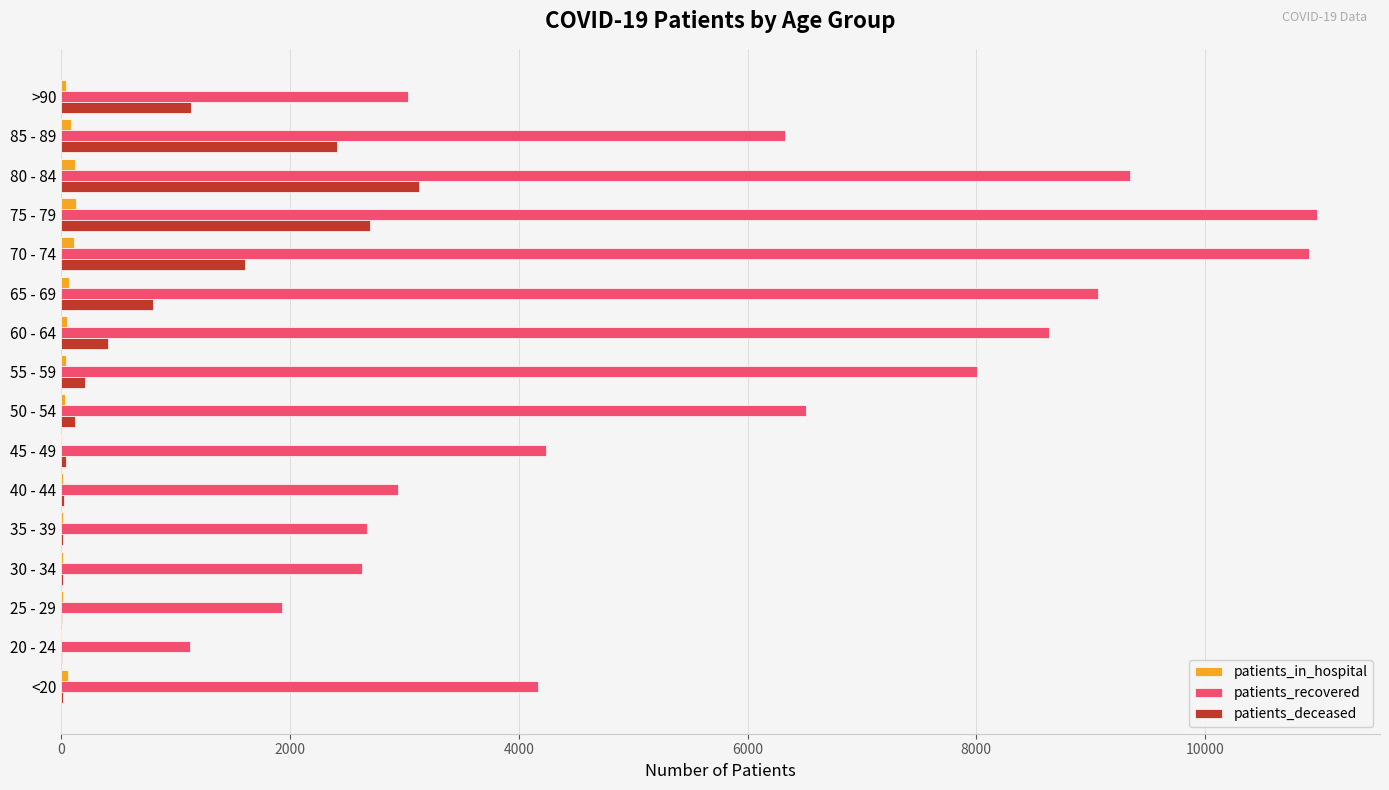

Which series has the largest total across all categories?

patients_recovered